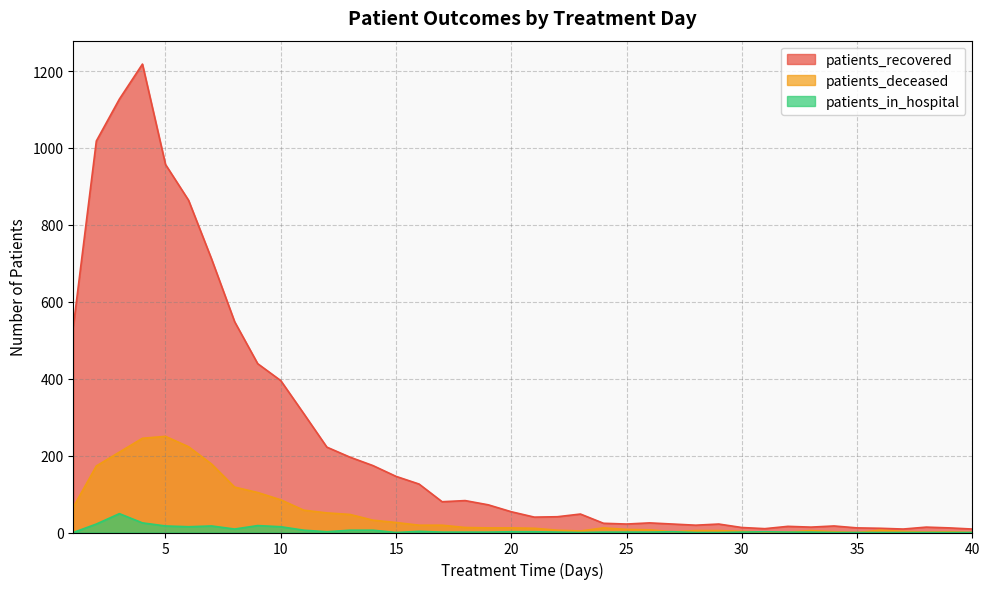

True or false: patients_in_hospital has more than 0 interior local peaks.

True